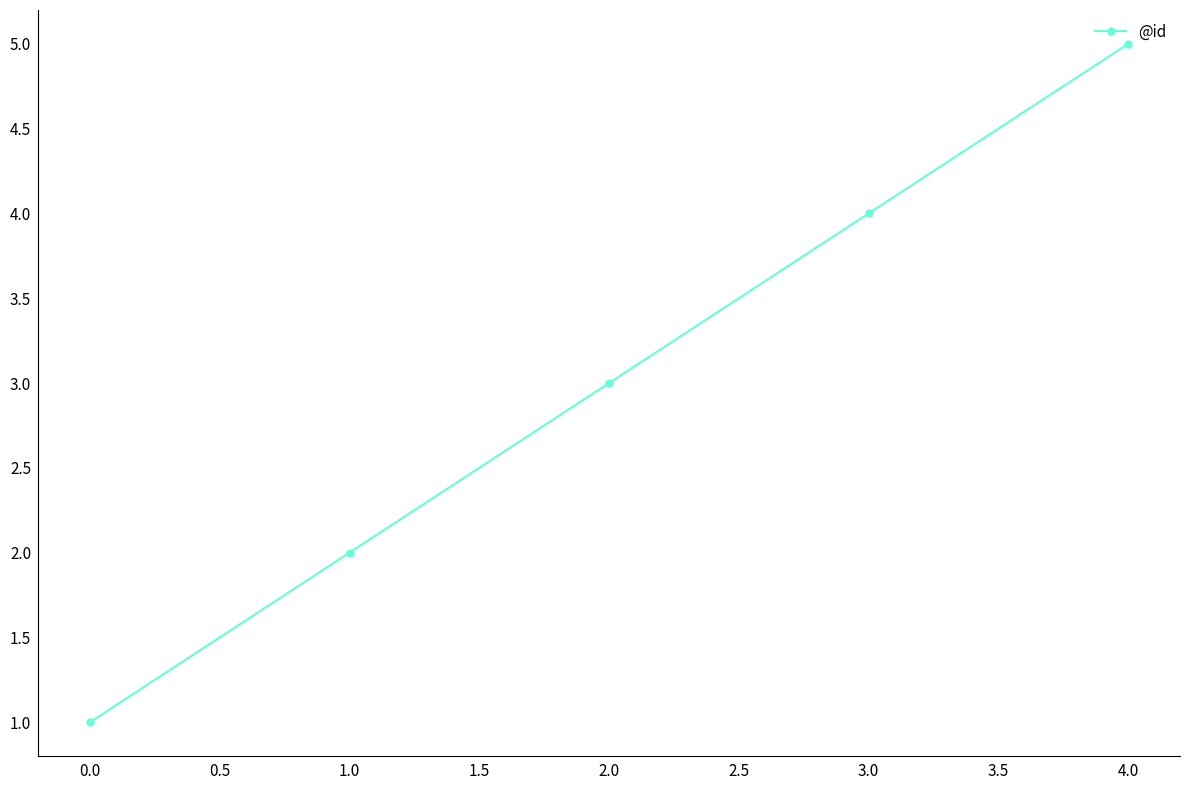

What is the average value?

3